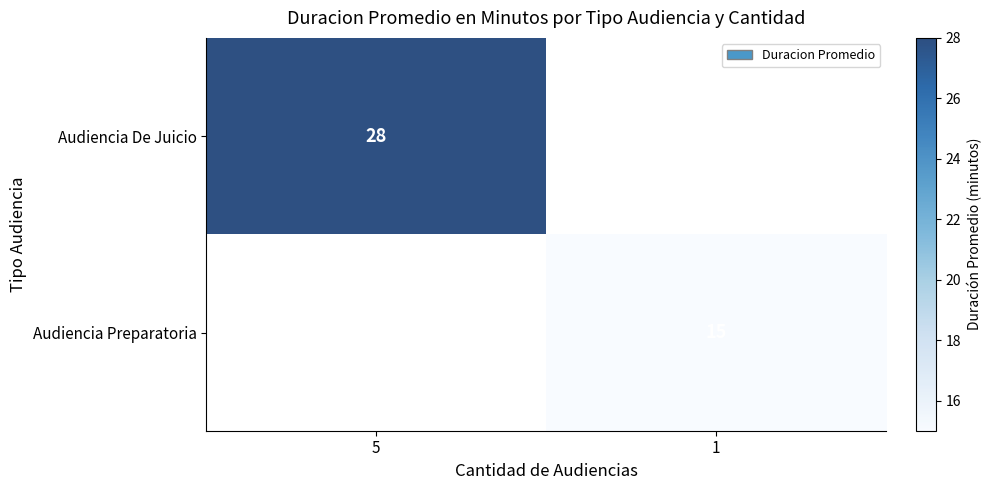

At how many categories does at least one series exceed 9?

2